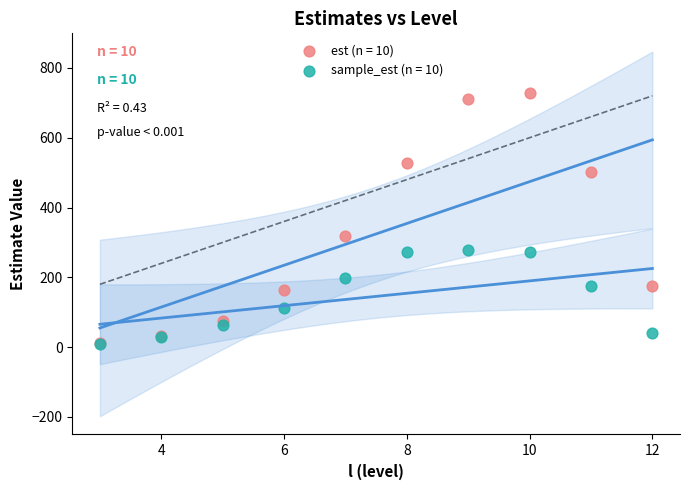

Across all series, what Y value is closest to 368?

319.0